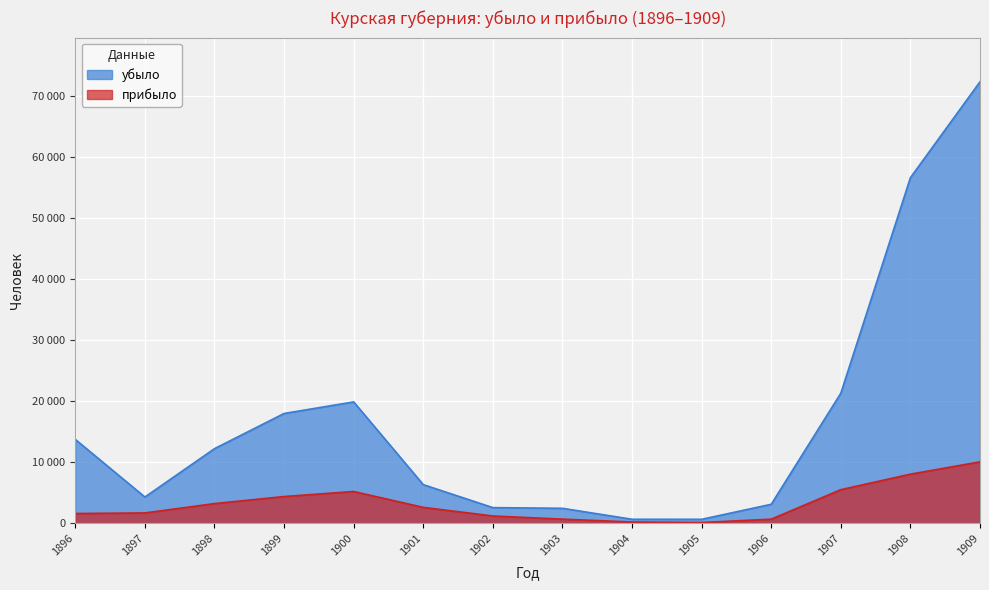

How many series are shown in this chart?

2